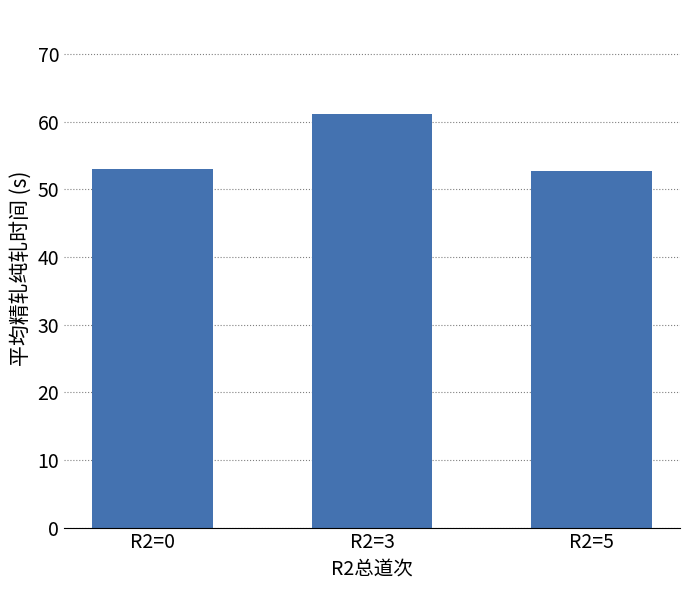

What is the smallest value displayed?

52.7